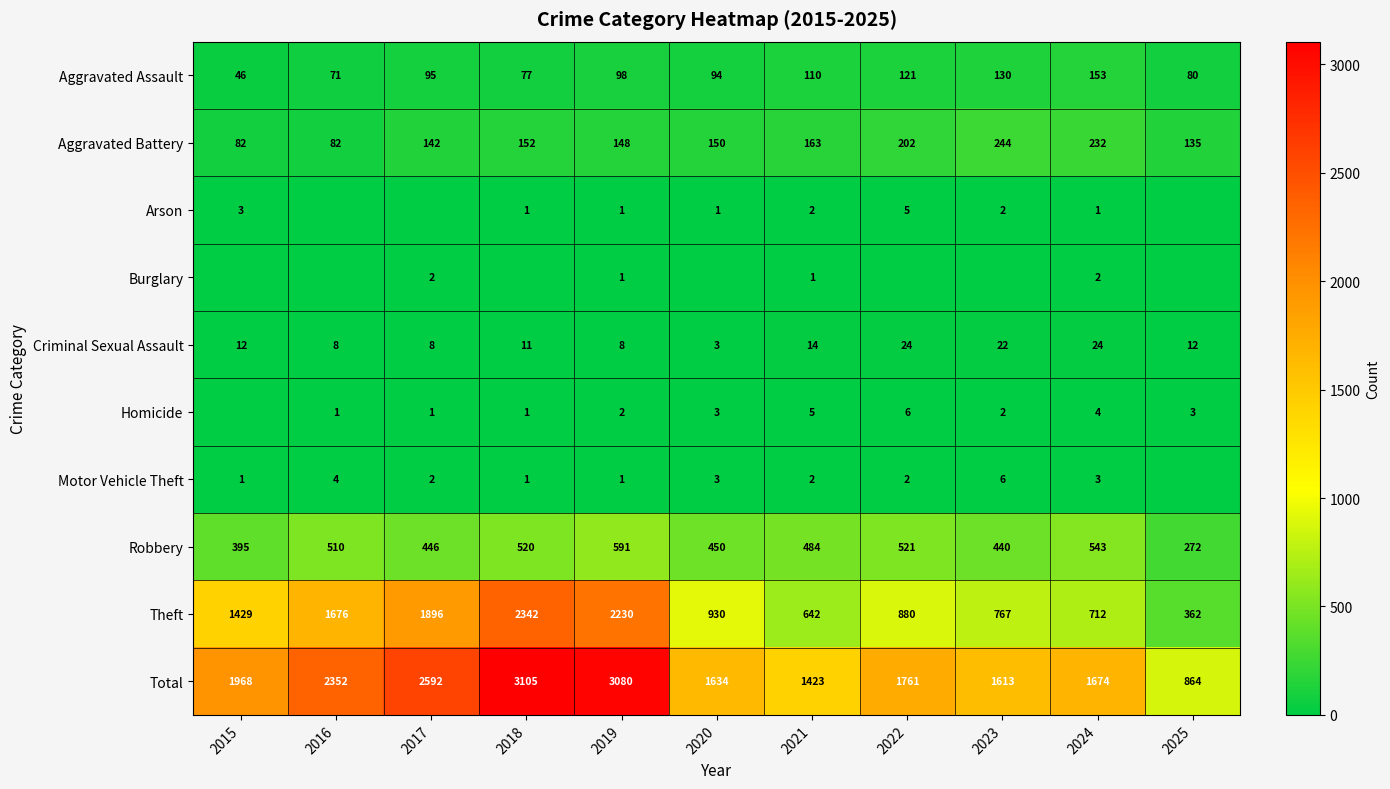

What is the difference between the Robbery values at 2025 and 2021?

212